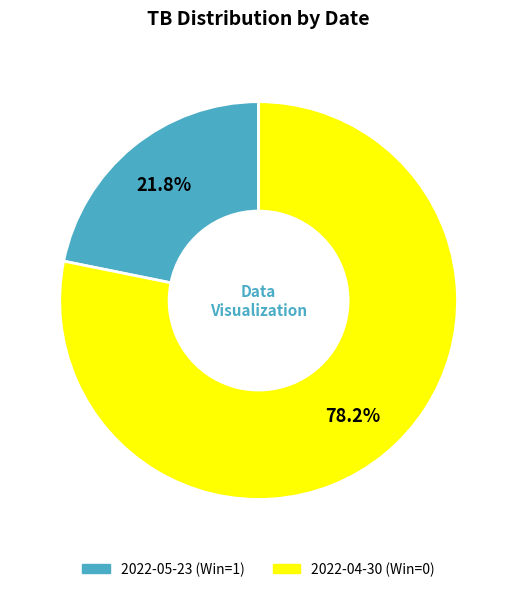

True or false: 2022-05-23 (Win=1) accounts for 22% of the total.

True